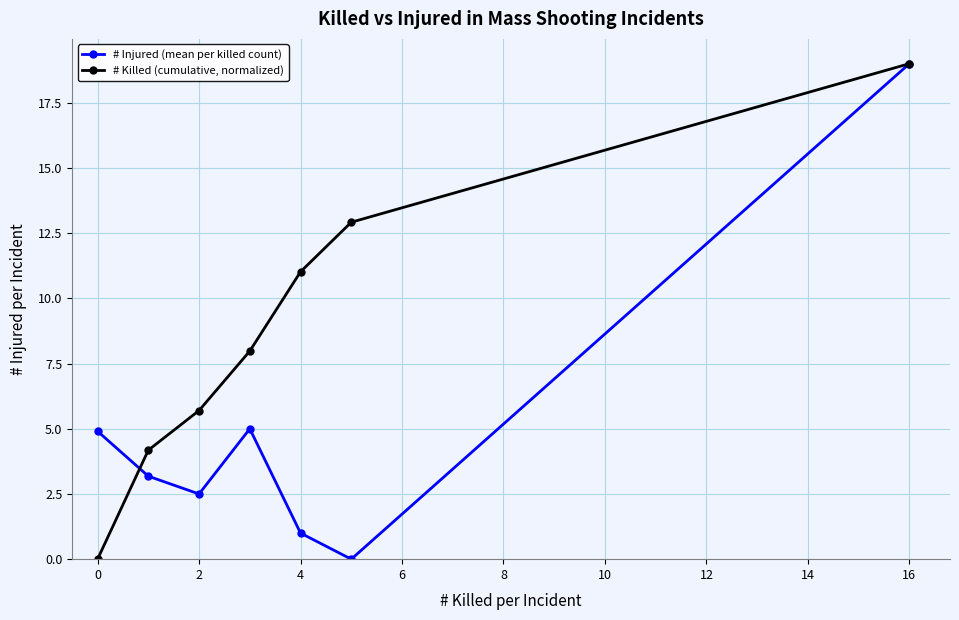

What is the value of the # Injured (mean per killed count) point at the 1st from the left?

4.9